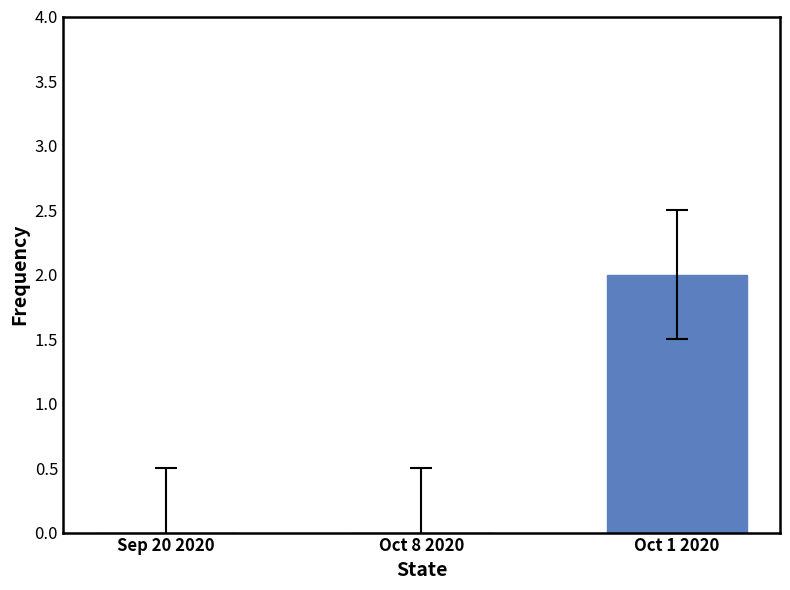

Which has a higher value, Sep 20 2020 or Oct 1 2020?

Oct 1 2020